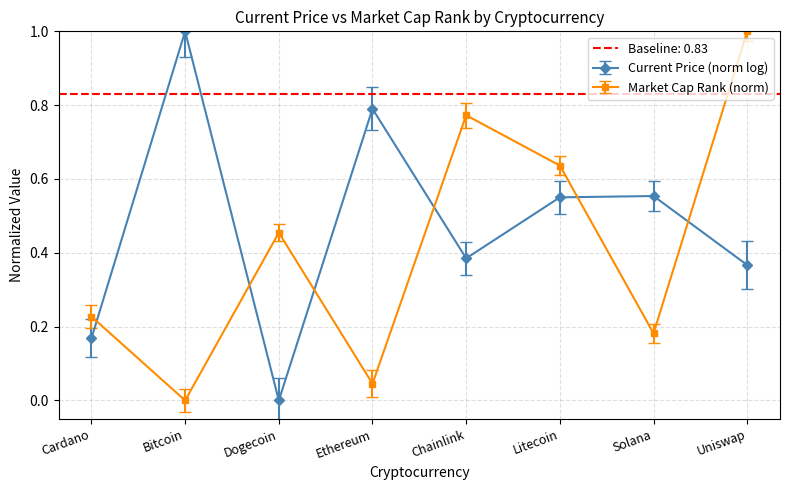

At which category does the data reach its first local valley?

Bitcoin